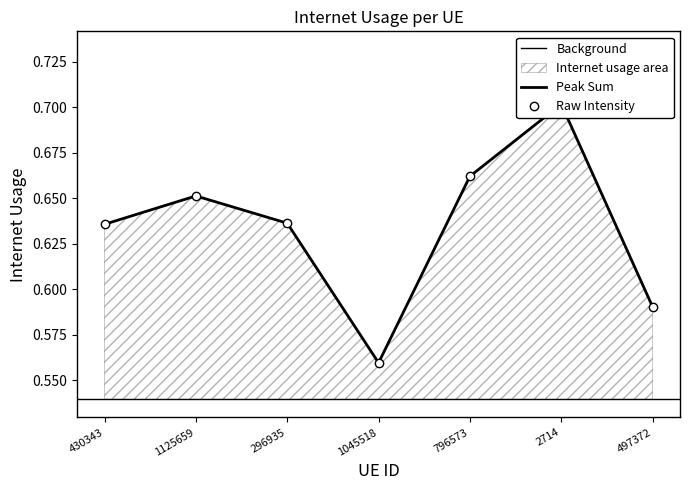

How many lines are shown in the chart?

1